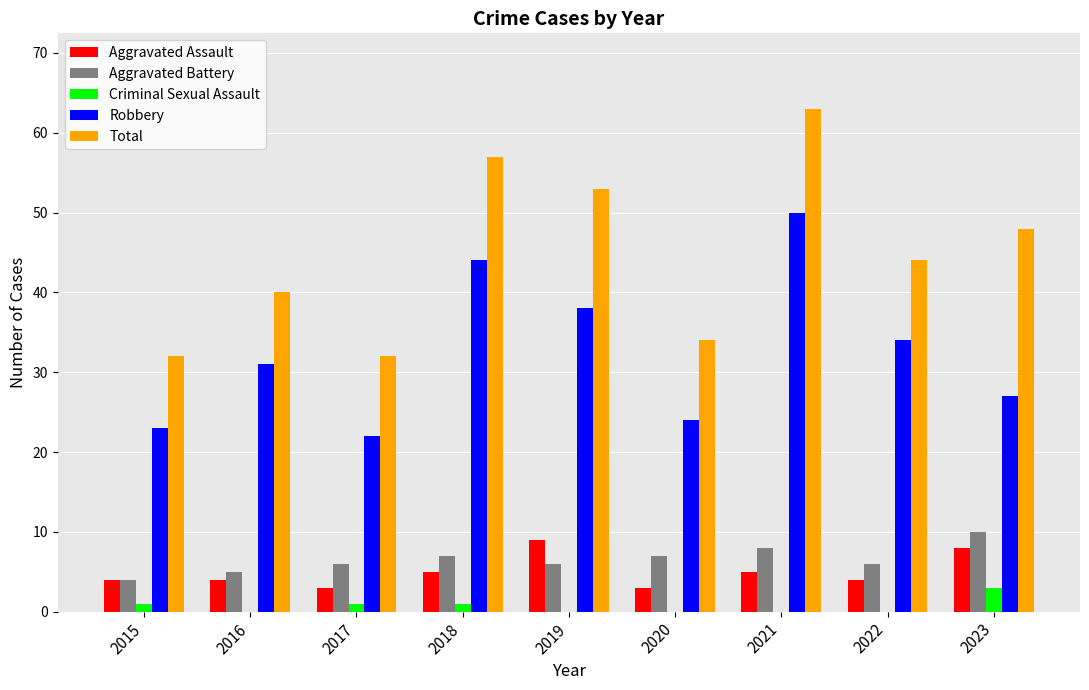

Between 2016 and 2018, which series saw the biggest shift?

Total